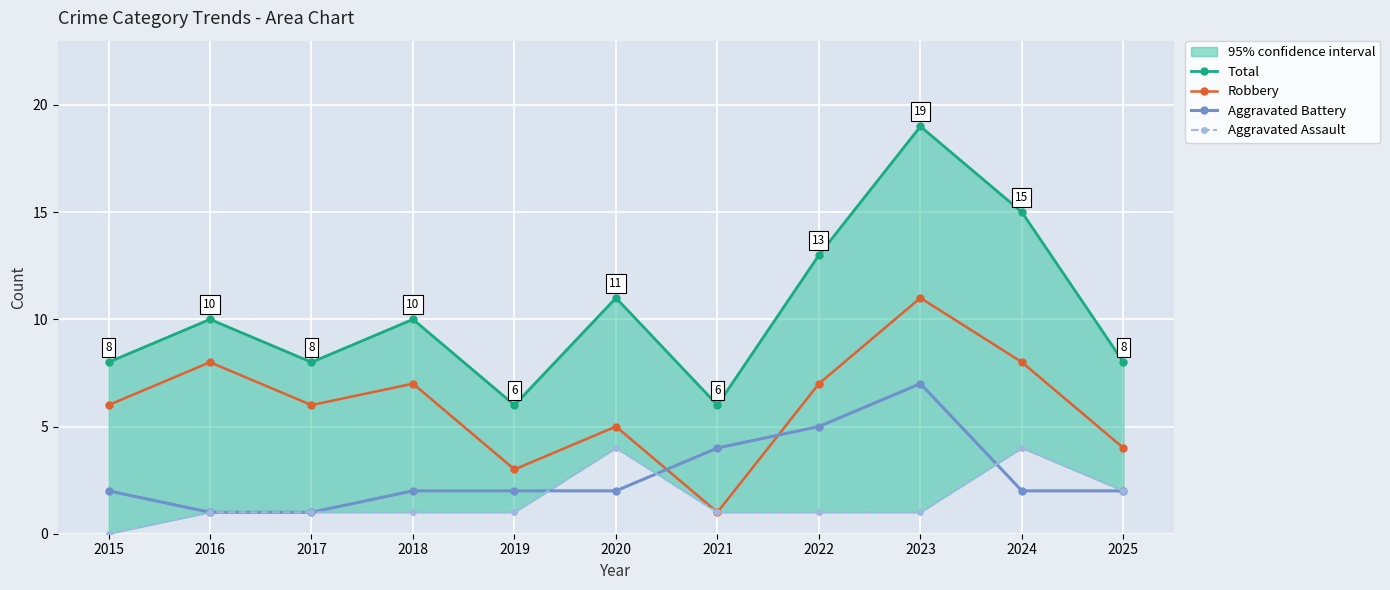

Which label corresponds to the largest value in the chart?

2023